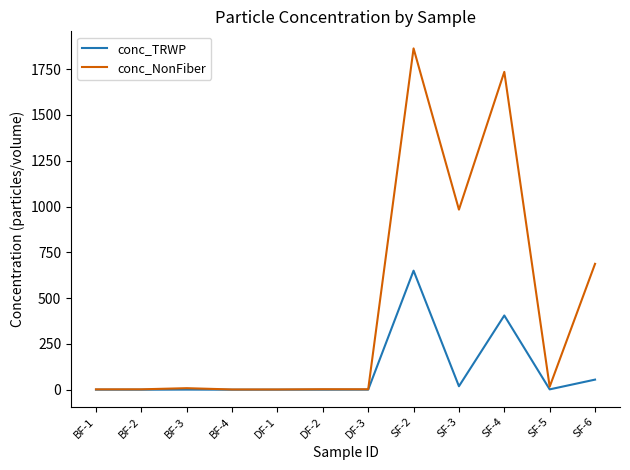

Which series has the largest range (max minus min)?

conc_NonFiber